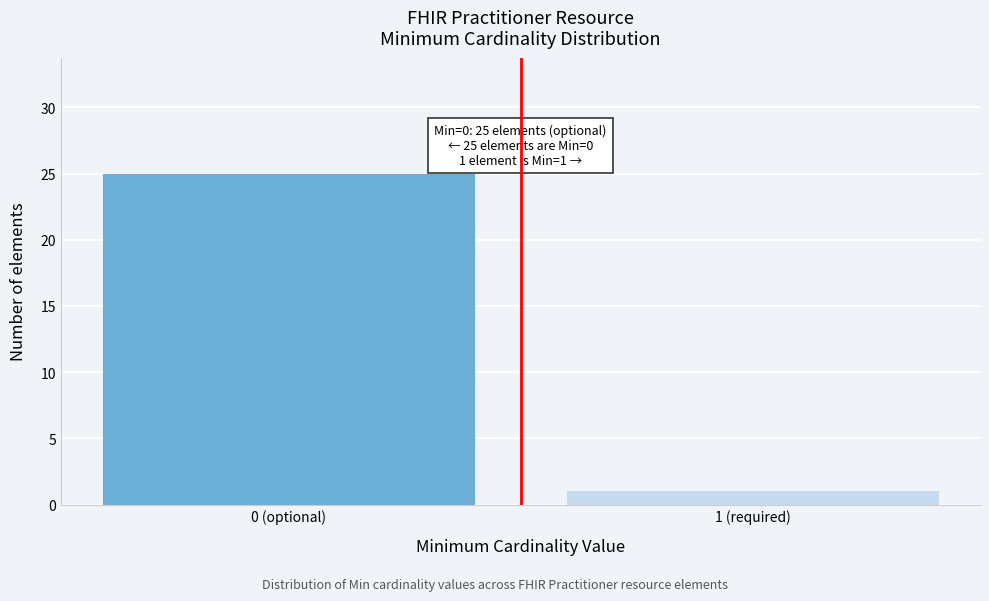

Reading left to right, list all the values displayed in this chart.

25	1